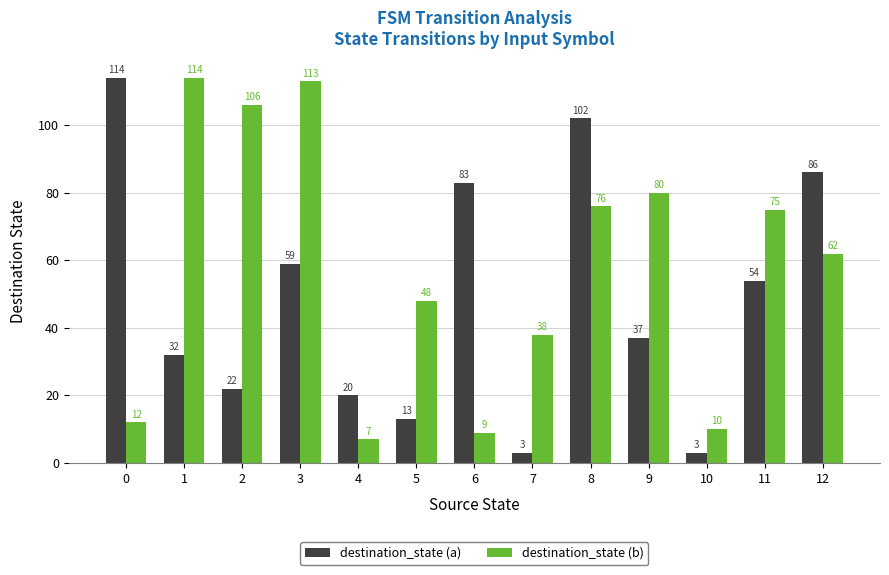

What is the highest value of the destination_state (b) series?

114